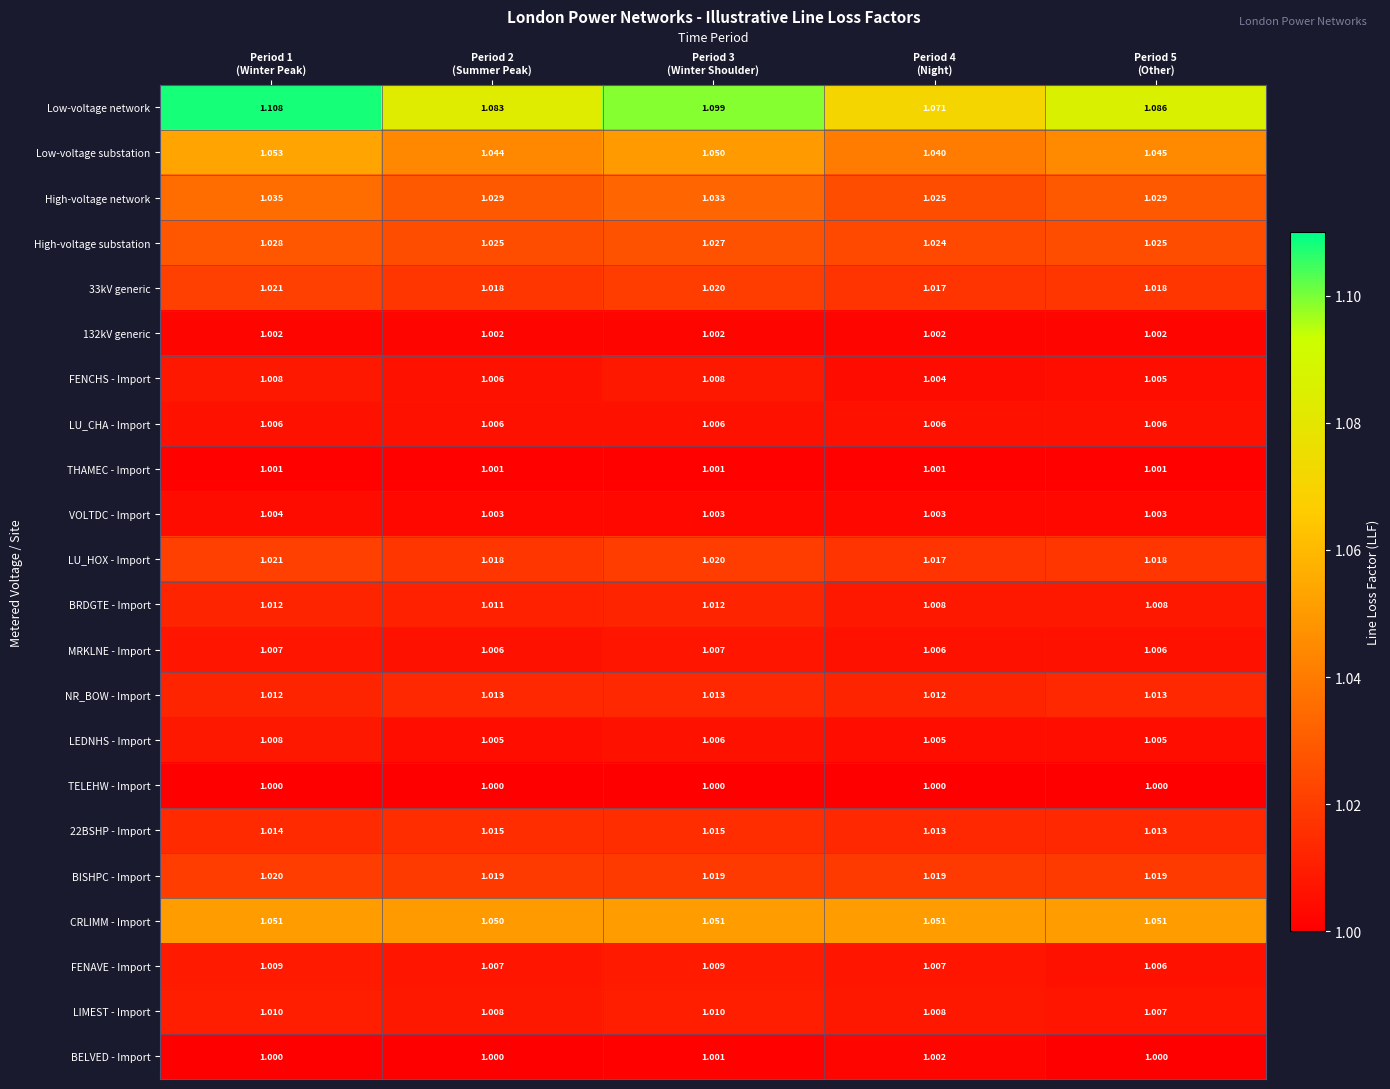

Which series has the largest total across all categories?

Low-voltage network